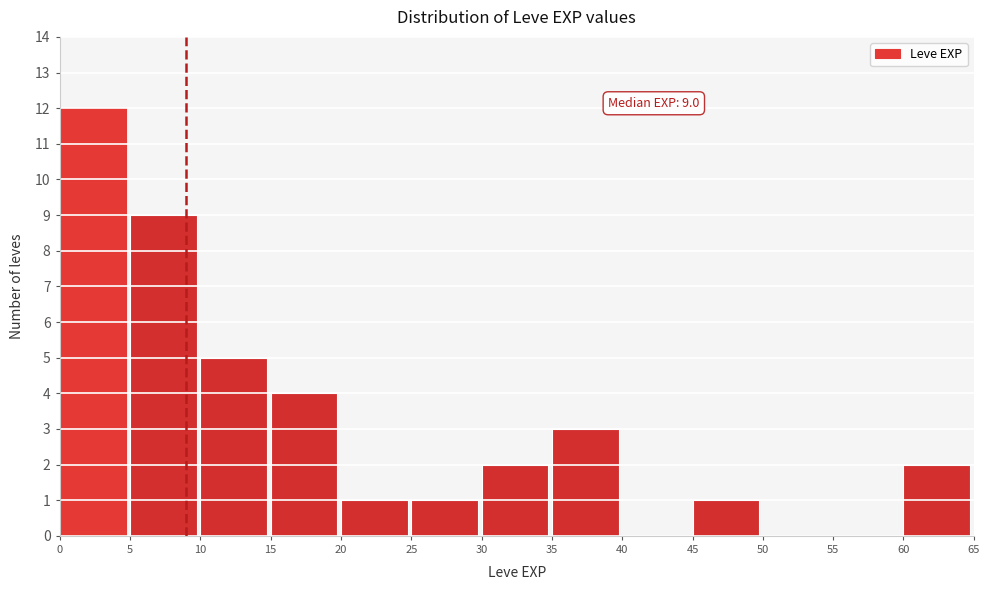

Over which range of the x-axis is the bar tallest?

0 to 5